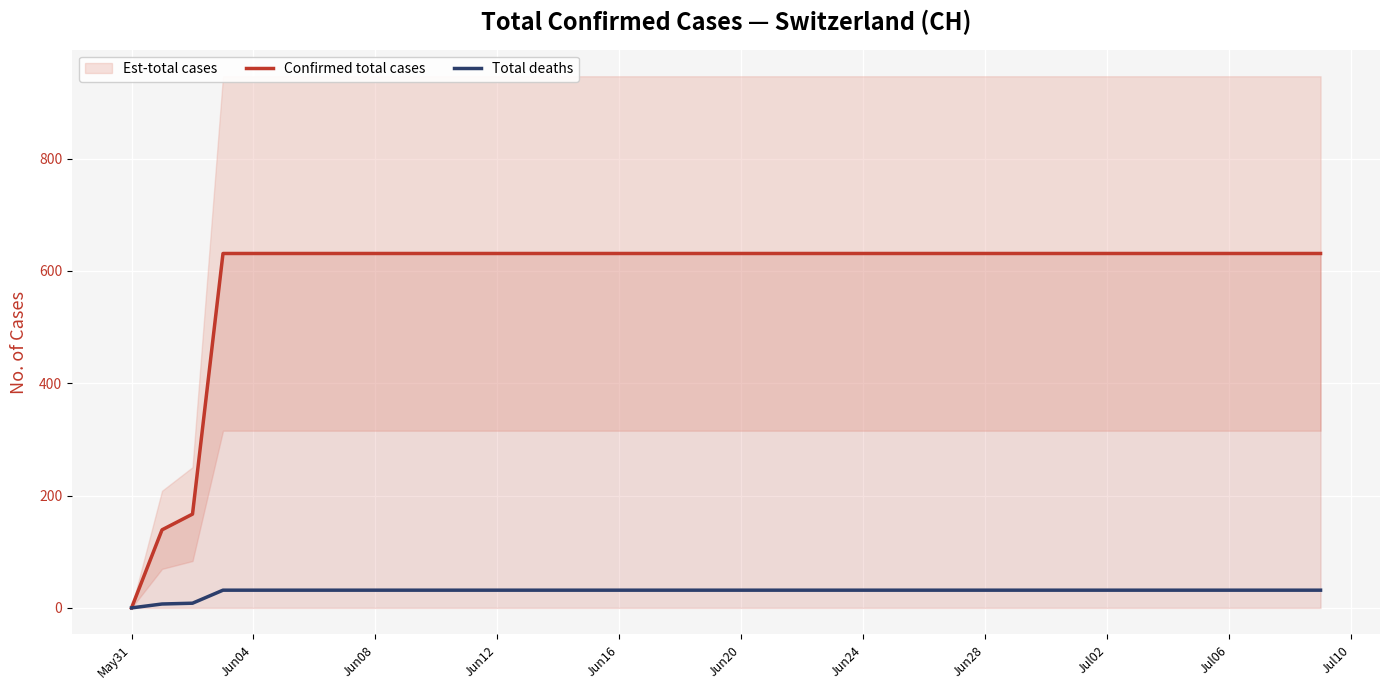

How many values in the Confirmed total cases series are below 631?

3